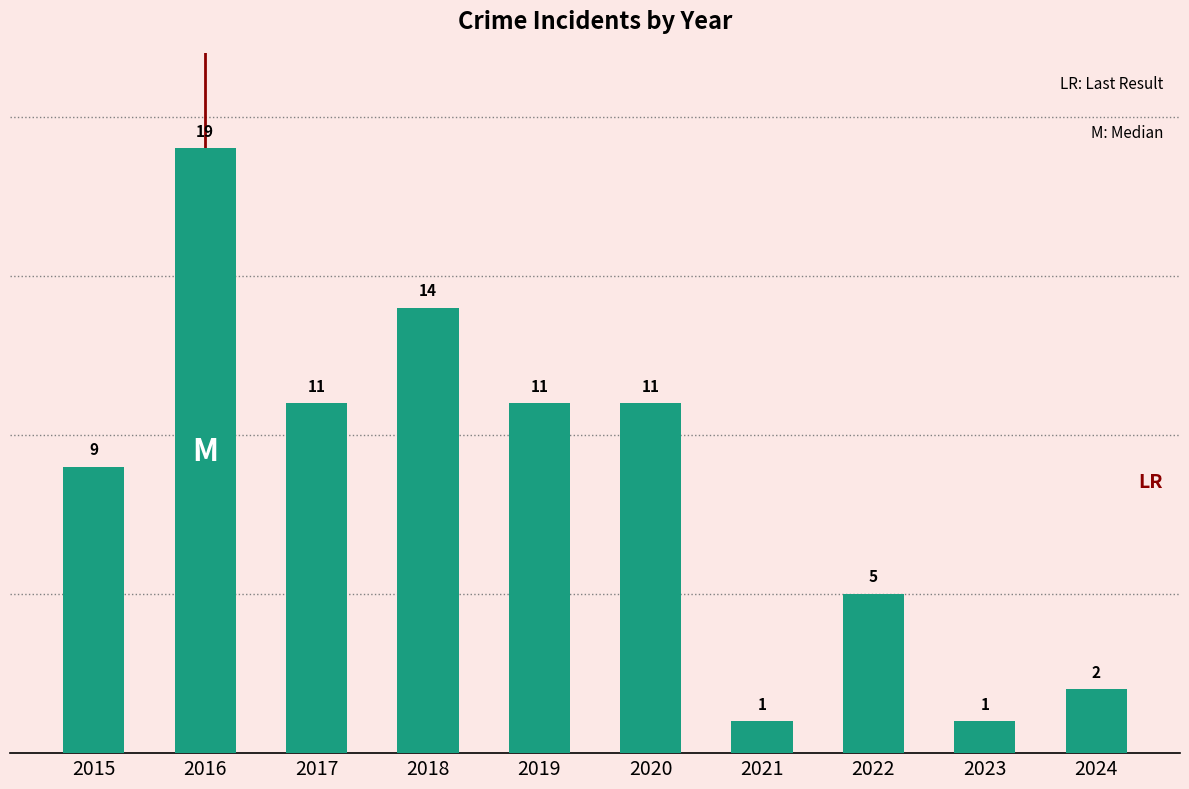

What is the greatest value displayed?

19